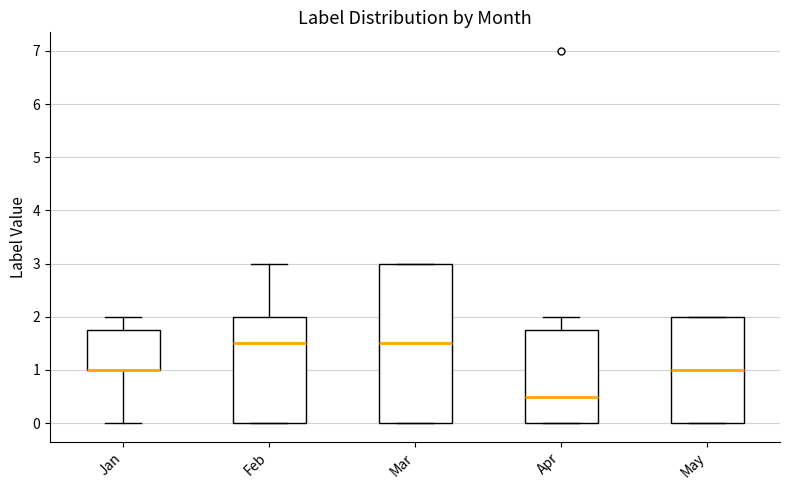

Comparing the boxes themselves (not the whiskers), which one is the tallest?

Mar